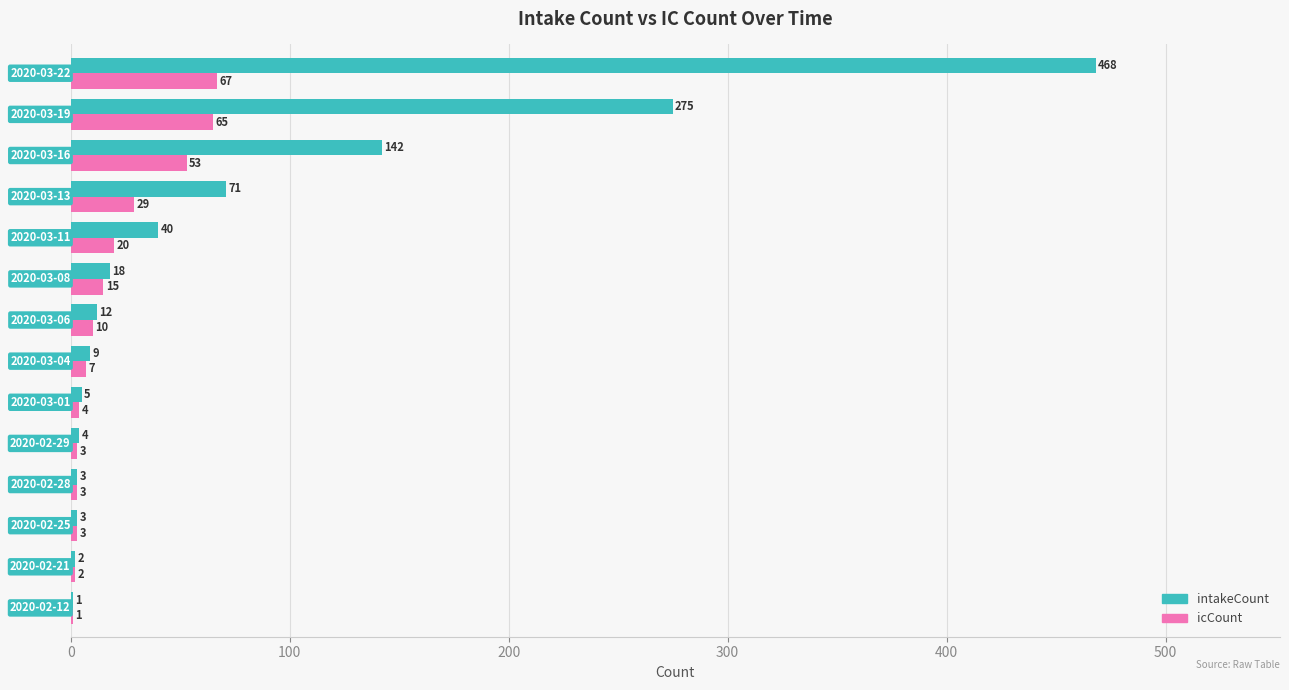

What is the sum of all intakeCount values?

1053